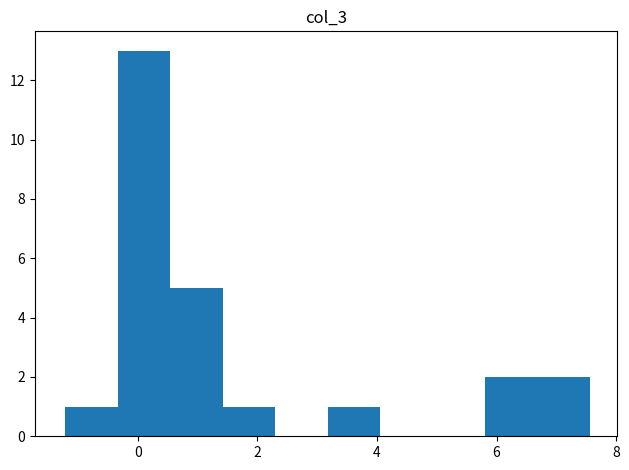

Reading left to right, list every bar in this chart as the range it spans on the x-axis followed by its height. Neither the bar edges nor the heights are printed on the chart, so give them approximately, as read against the axes.

-1.2 to -0.4: 1
-0.4 to 0.6: 13
0.6 to 1.4: 5
1.4 to 2.2: 1
2.2 to 3.2: 0
3.2 to 4.0: 1
4.0 to 5.0: 0
5.0 to 5.8: 0
5.8 to 6.6: 2
6.6 to 7.6: 2